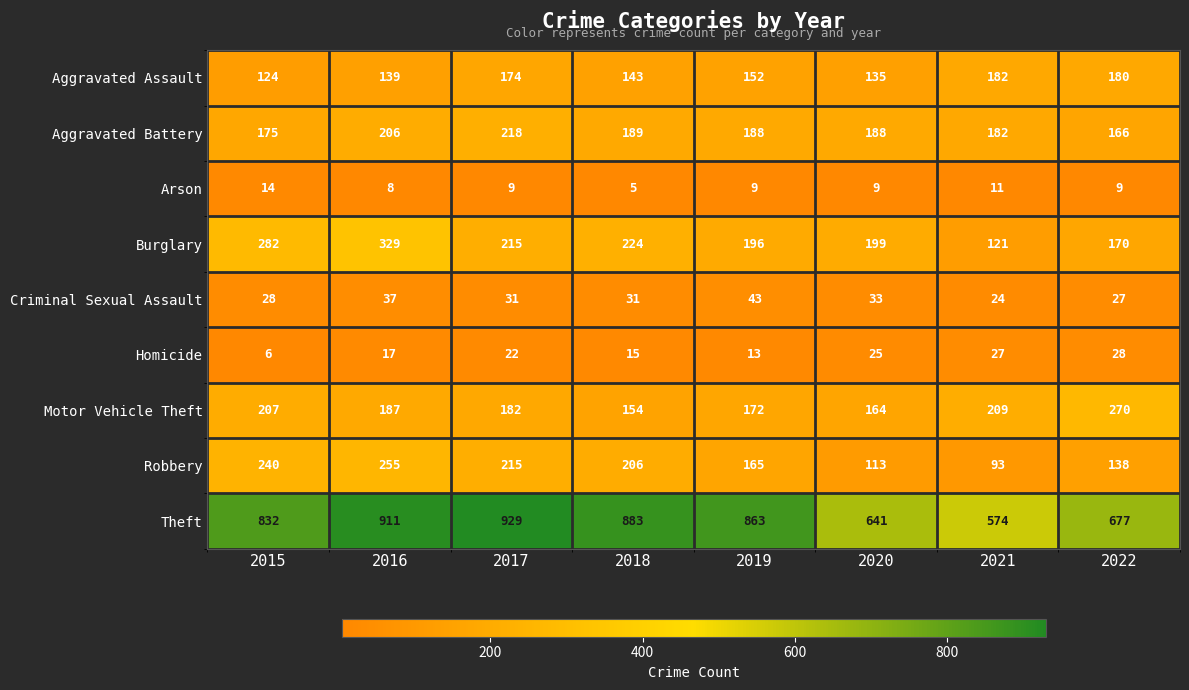

Which series has the largest total across all categories?

Theft